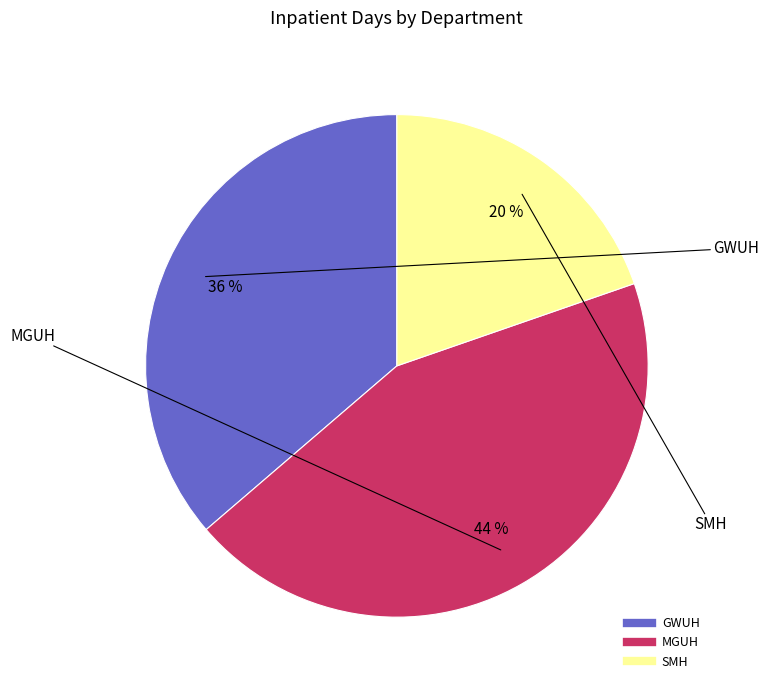

Do GWUH and MGUH together represent more than half of the pie?

Yes